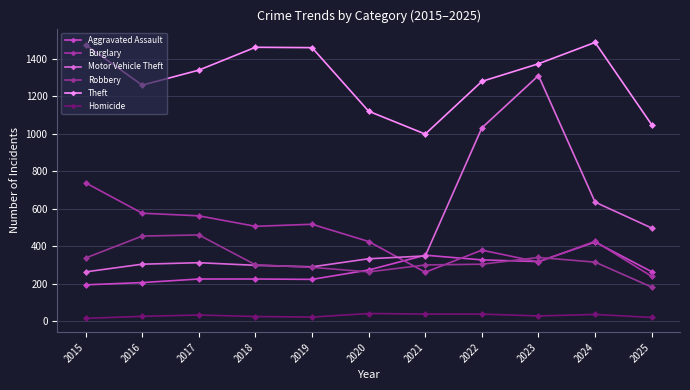

Which category has the lowest value in the Aggravated Assault series?

2015